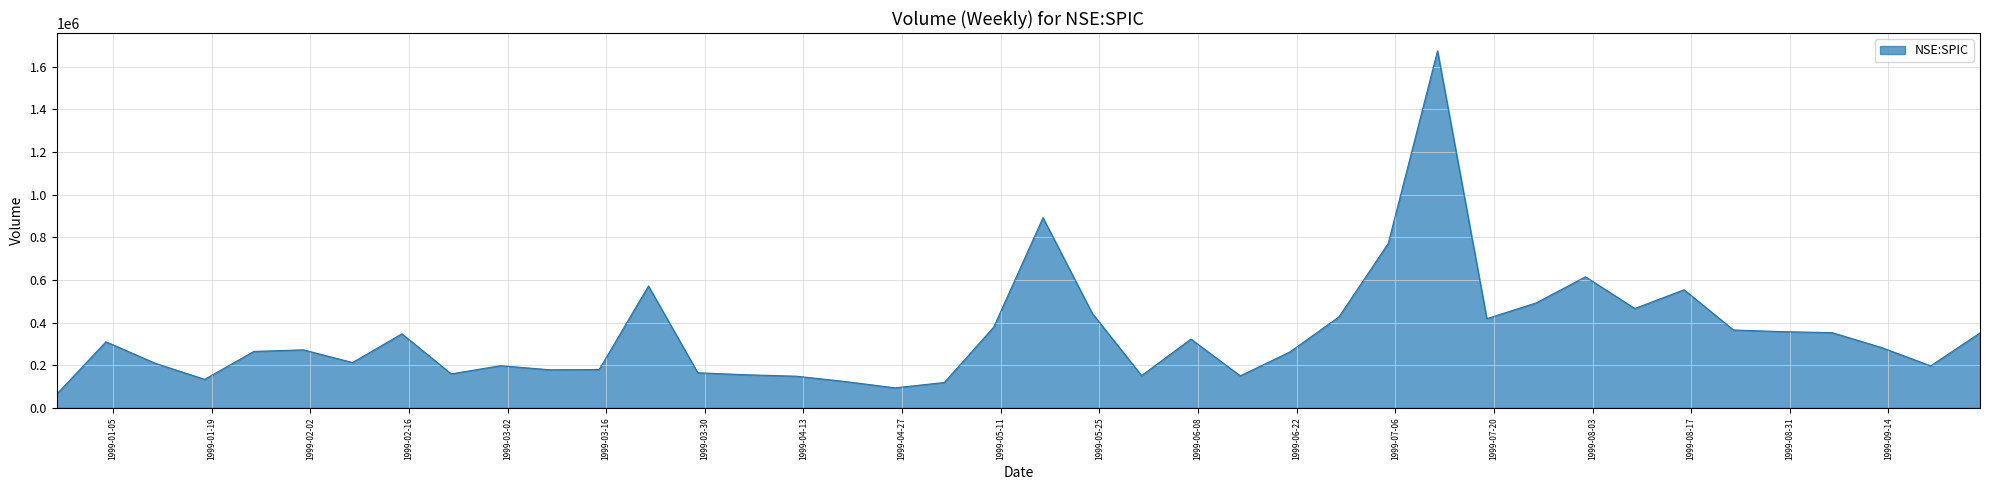

What is the greatest value displayed?

1673407